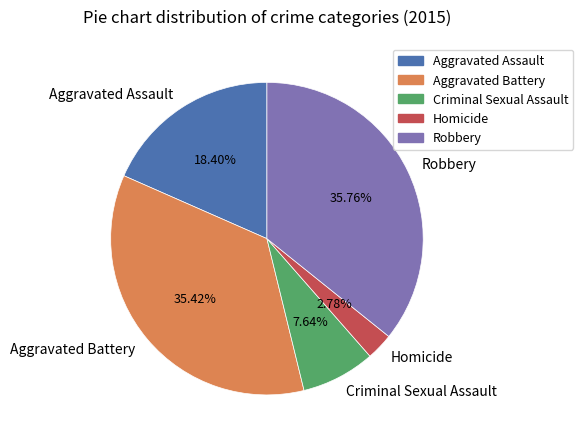

Does Homicide account for over 50% of the chart?

No